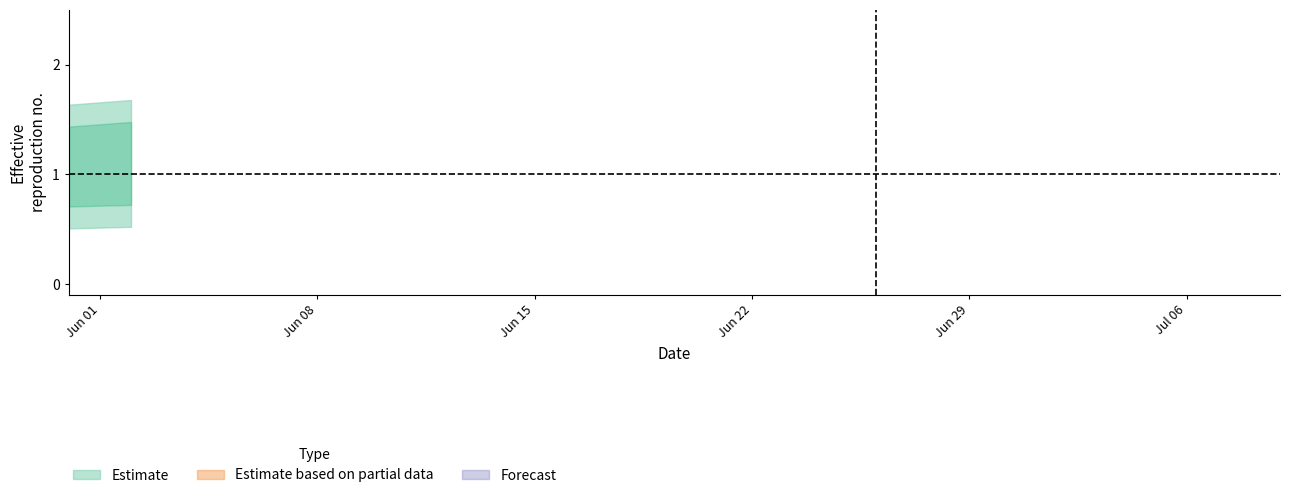

True or false: NE has more than 2 interior local peaks.

False